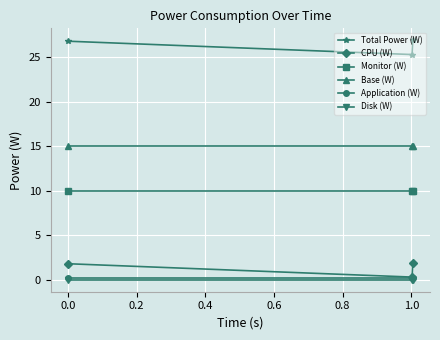

Which series has the largest total across all categories?

Total Power (W)